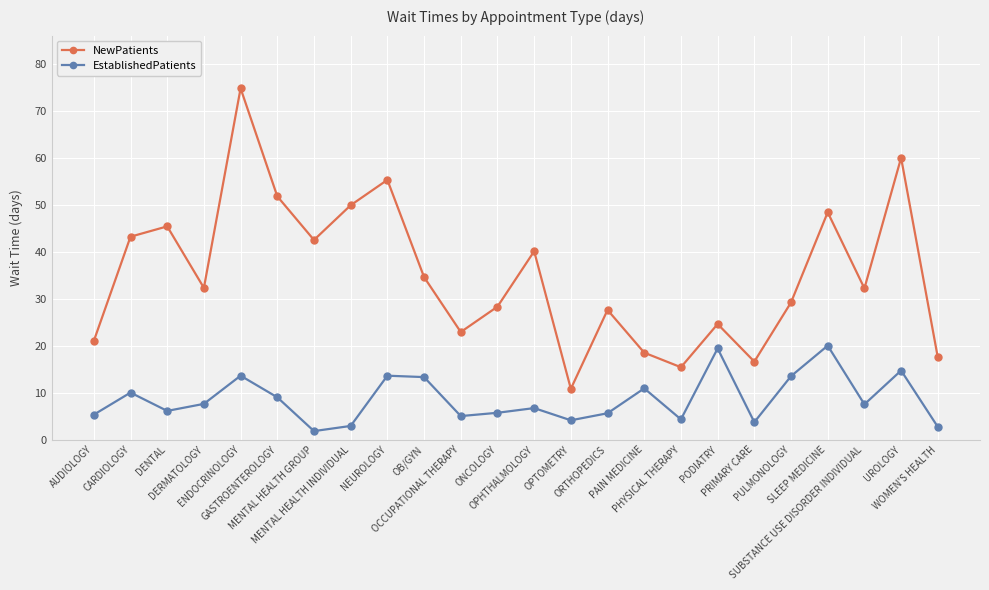

True or false: NewPatients and EstablishedPatients cross at least once.

False